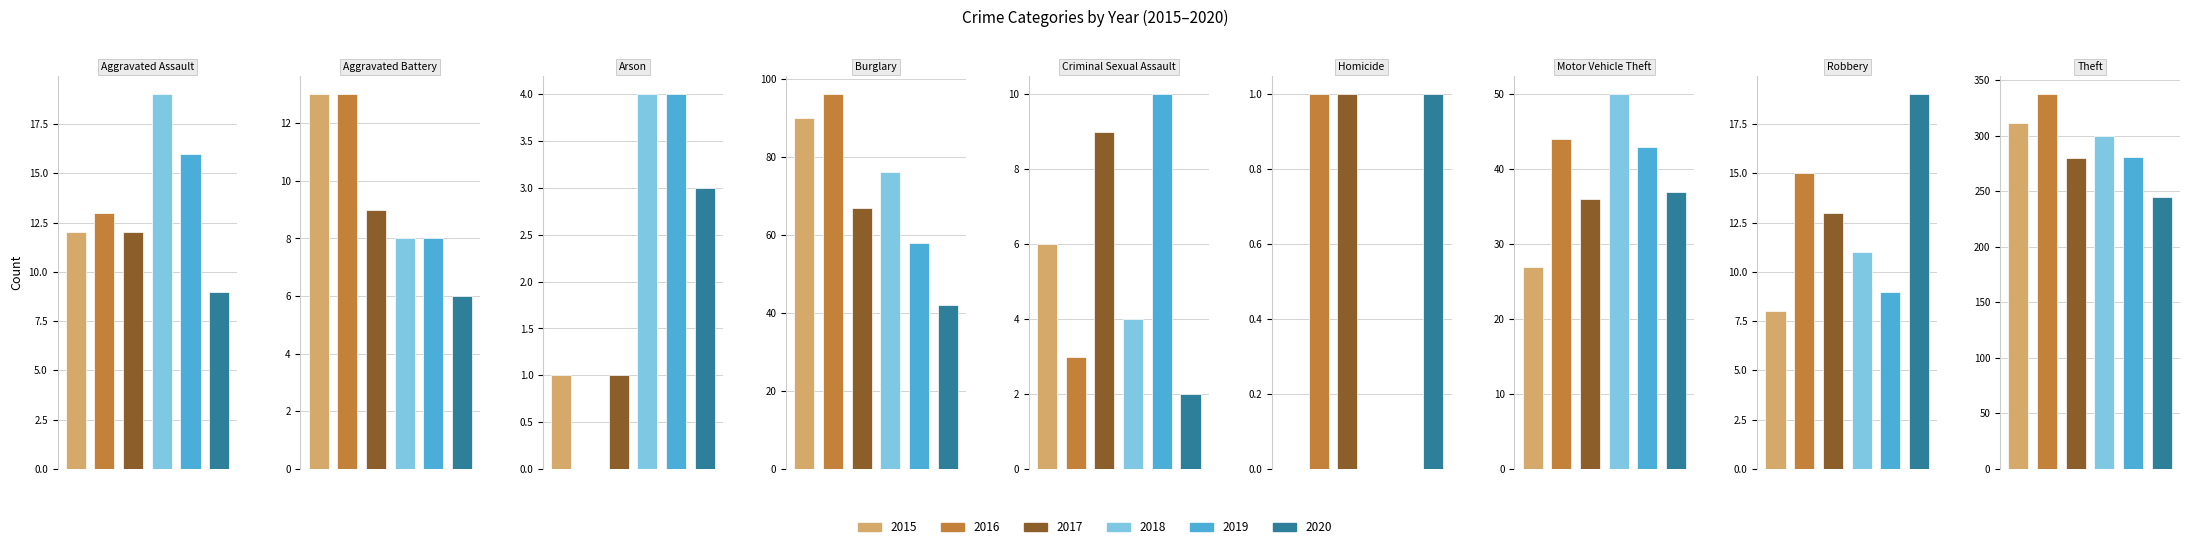

Which series has the widest spread of values?

2016